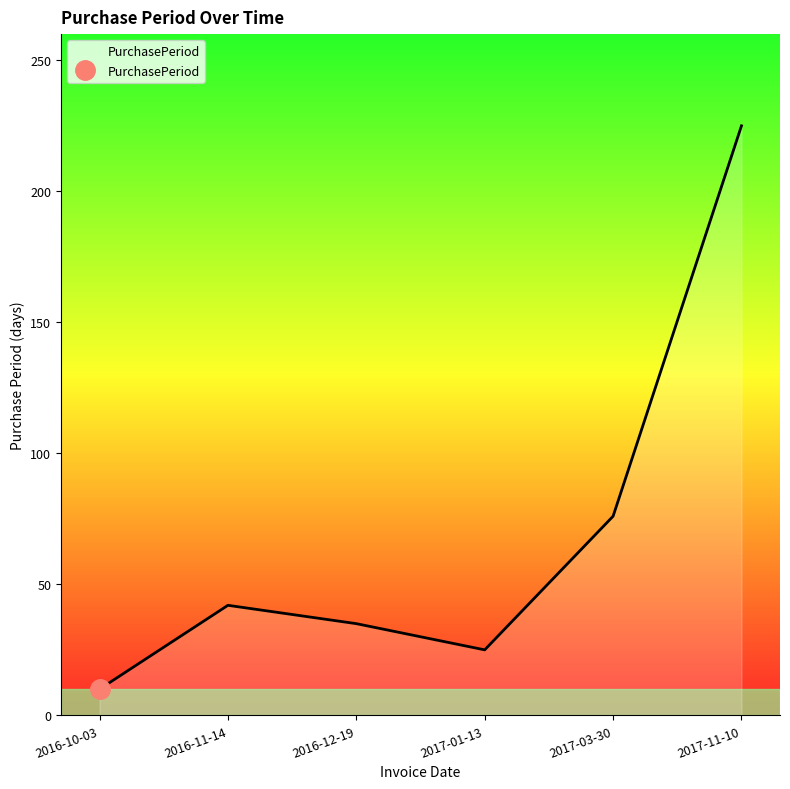

What is the average value?

69